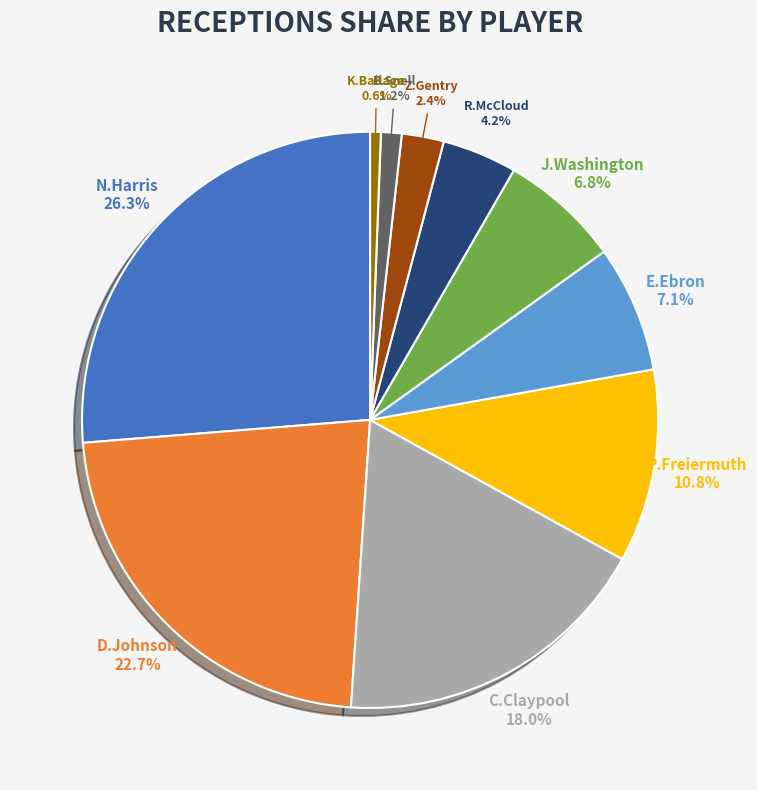

Combined, what portion of the pie is D.Johnson and C.Claypool?

40.7%